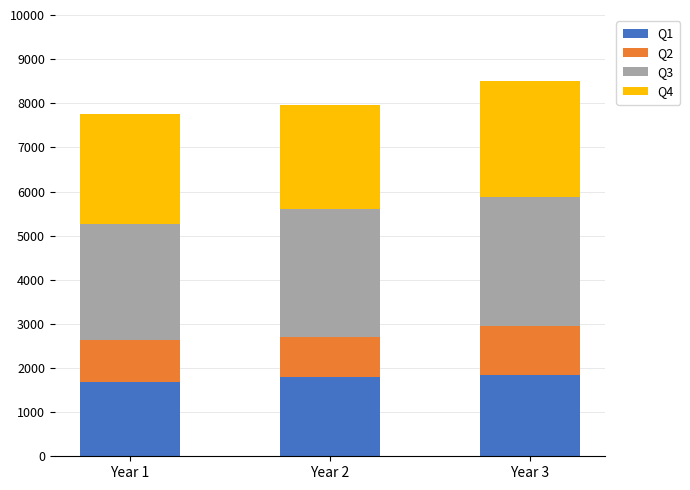

The value of Q1 at Year 1 is 1690. True or false?

True